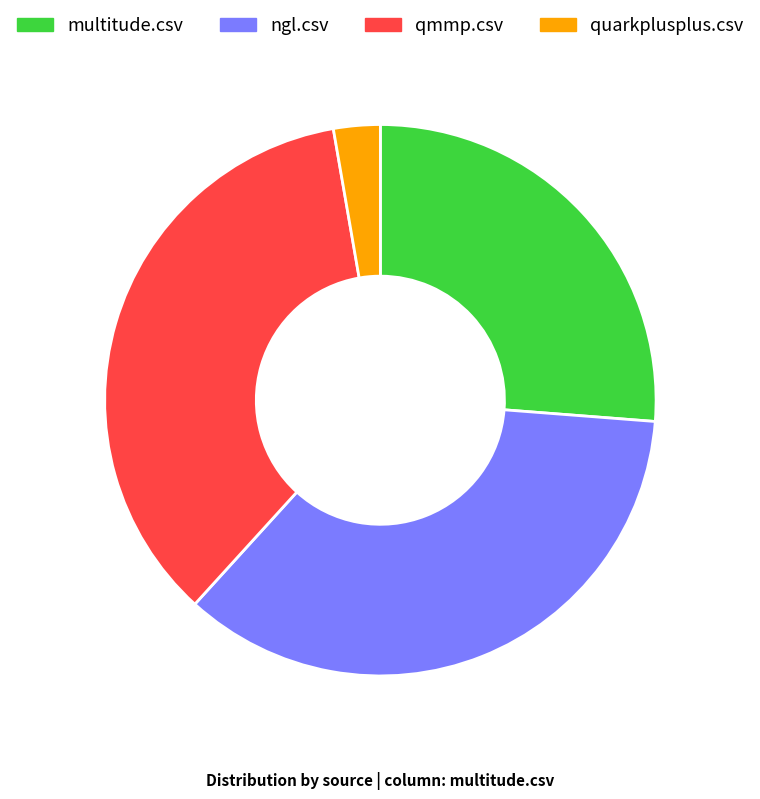

Is qmmp.csv the majority of the pie?

No